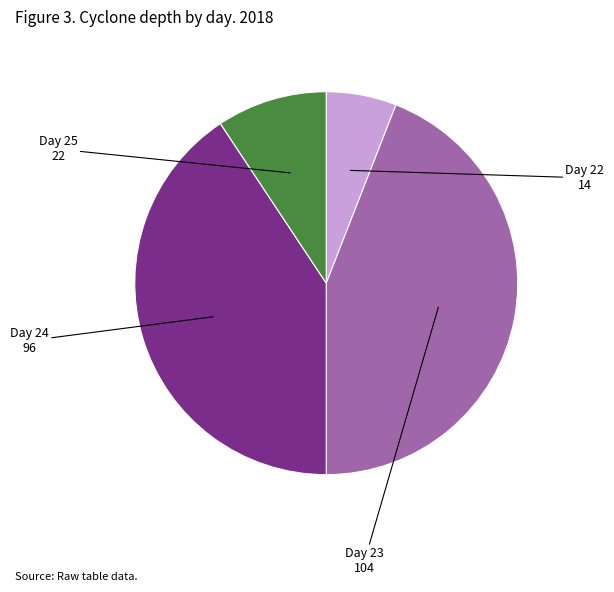

Rank the categories by value from lowest to highest.

Day 22, Day 25, Day 24, Day 23